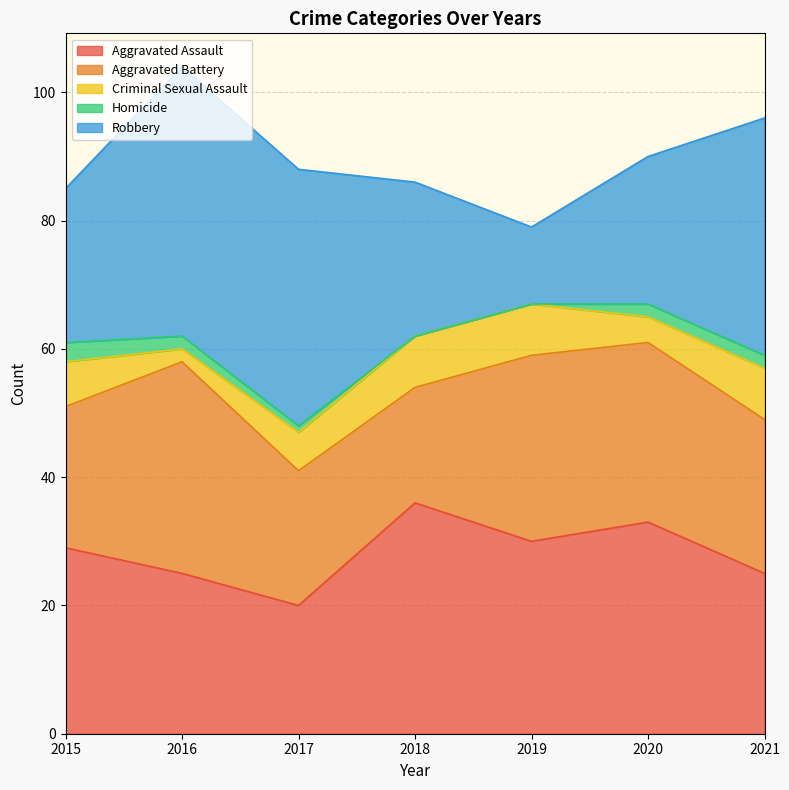

At 2016, list the series in order from largest to smallest.

Robbery, Aggravated Battery, Aggravated Assault, Criminal Sexual Assault, Homicide